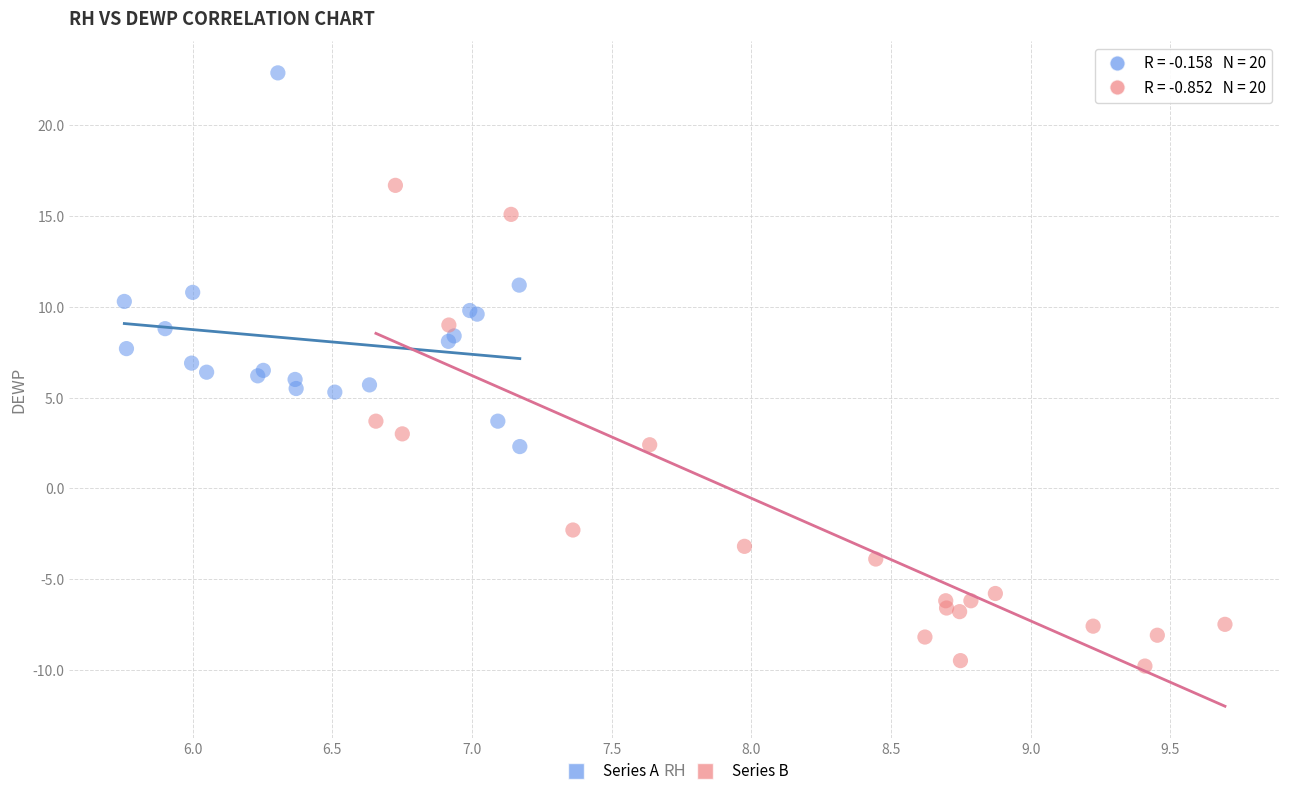

Which series contains the lowest Y value?

Series B